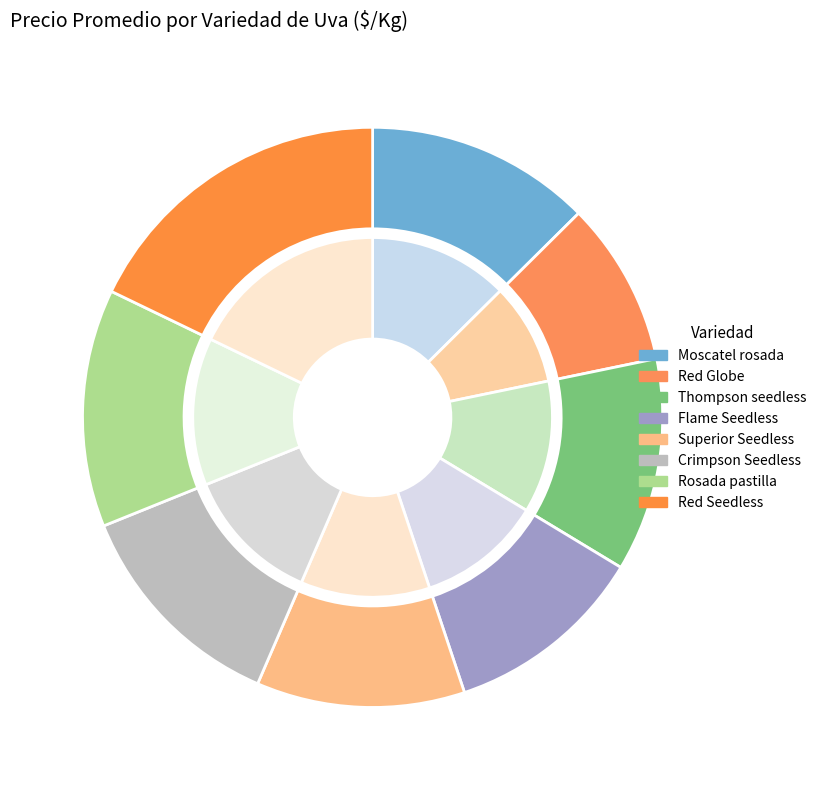

How many slices are in this pie chart?

8